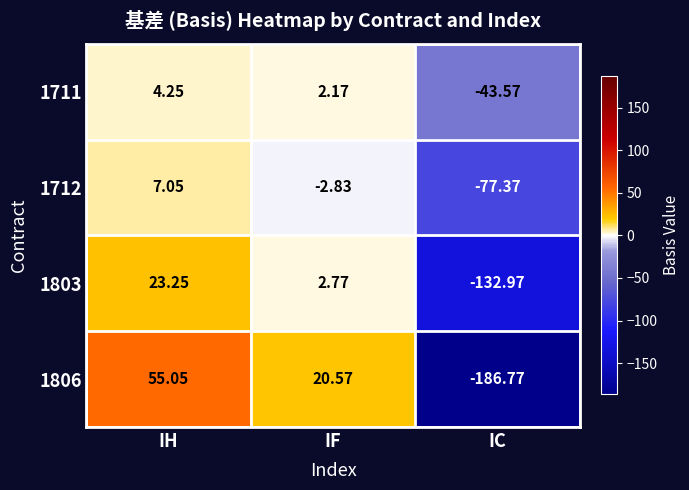

Rank the series at IC from highest to lowest value.

1711, 1712, 1803, 1806